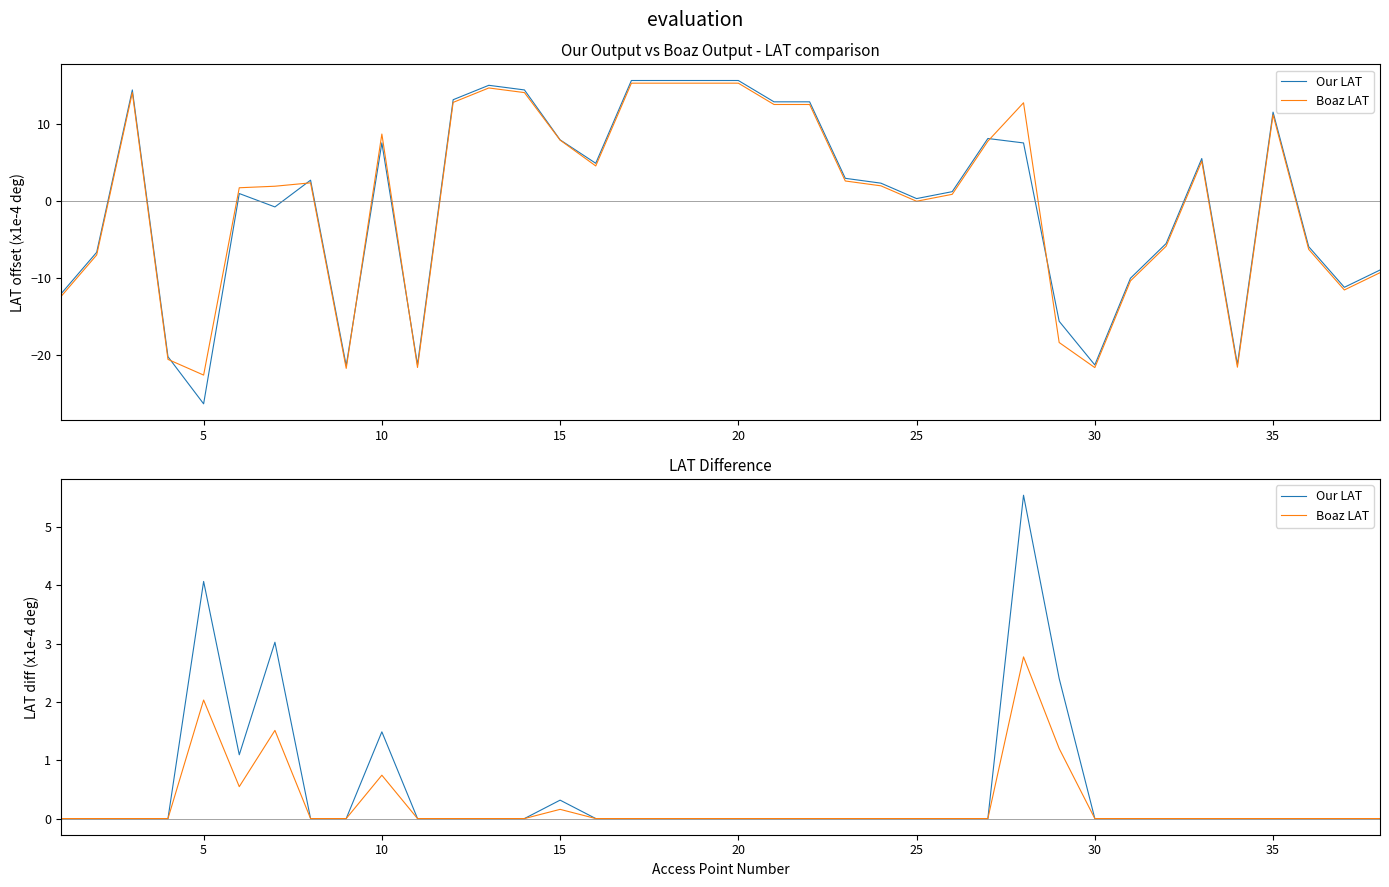

What is the difference between the maximum and minimum values in the Boaz LAT series?

2.8